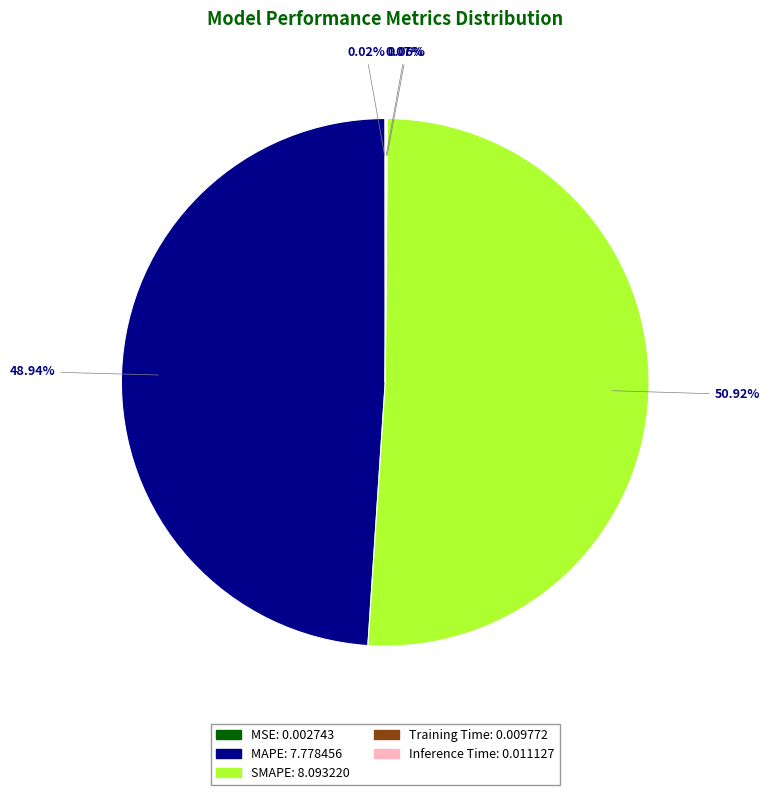

Which category has the biggest portion of the pie?

SMAPE